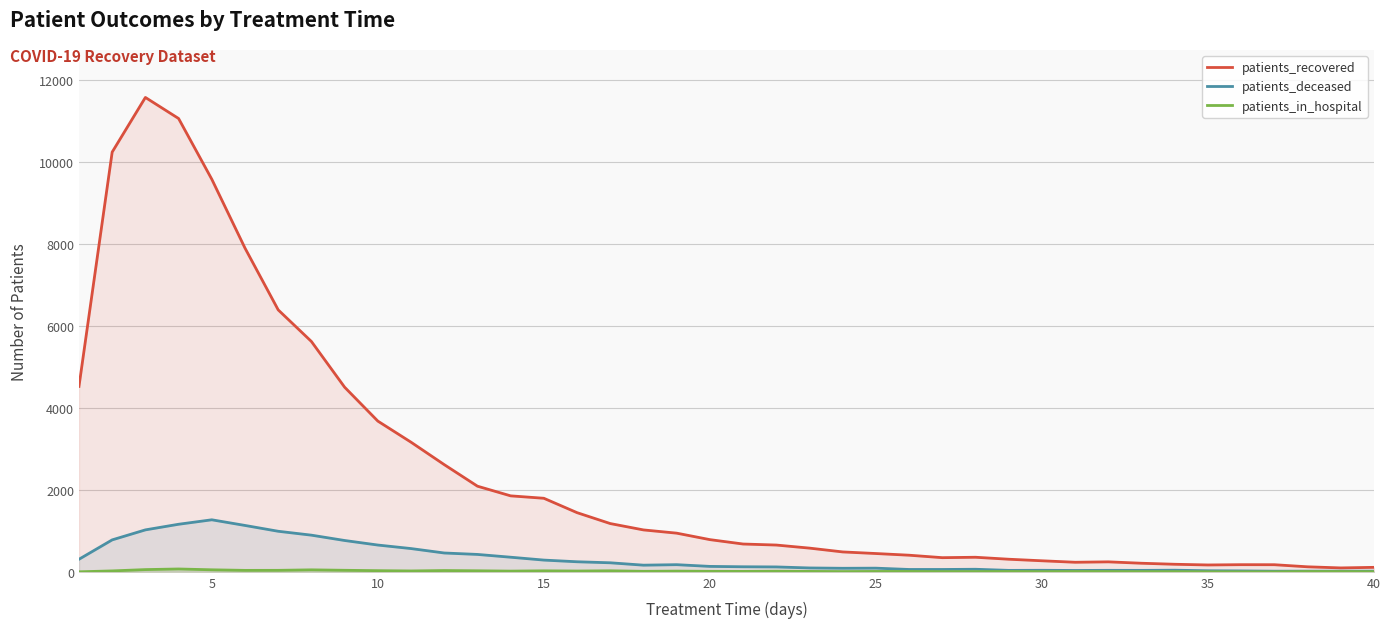

What is the difference between the highest and lowest values at 10?

3649